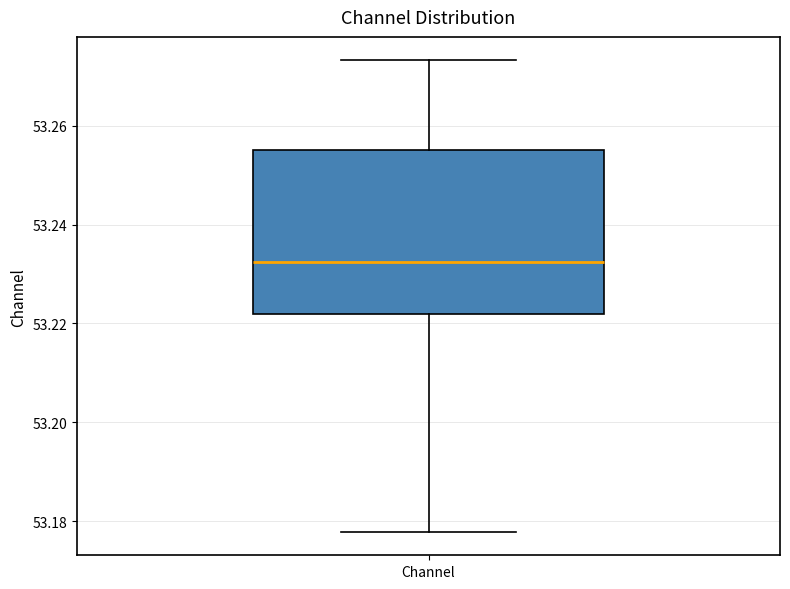

Where does the median line of the box for Channel sit on the y-axis? The values are not printed on the chart, so give them approximately, as read against the axis.

53.232